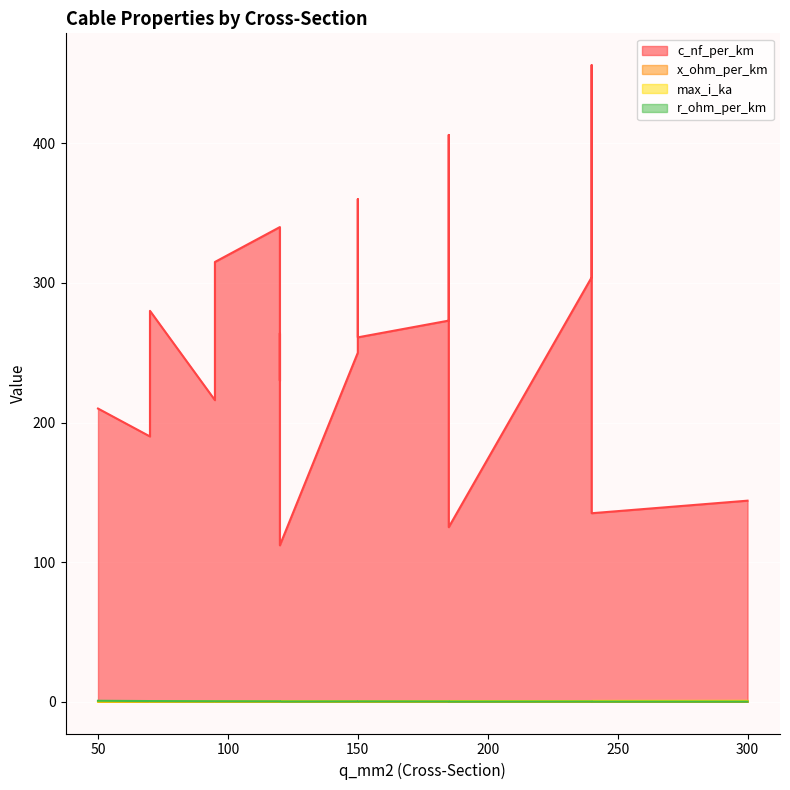

Is it true that x_ohm_per_km equals 0.3 at 120?

False